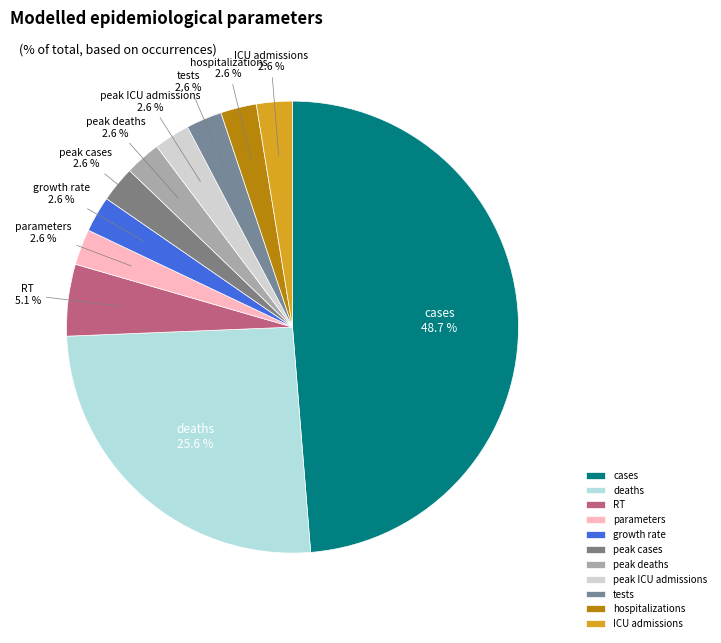

Combined, do peak ICU admissions and peak cases account for over 50%?

No